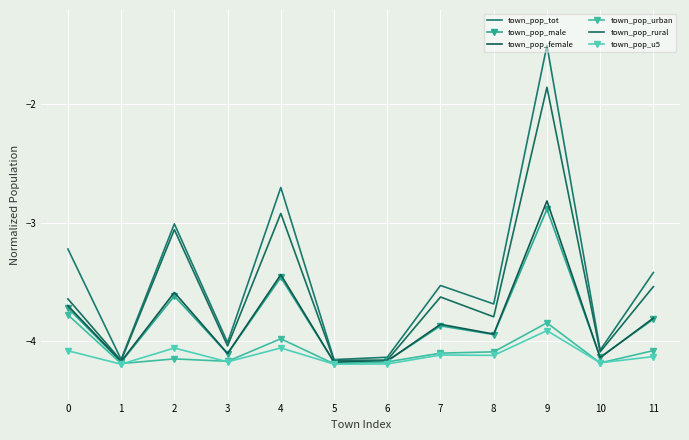

Reading left to right, list all the values displayed in this chart.

town_pop_tot: 0=-3.2	1=-4.2	2=-3.0	3=-4.0	4=-2.7	5=-4.2	6=-4.1	7=-3.5	8=-3.7	9=-1.5	10=-4.1	11=-3.4
town_pop_male: 0=-3.7	1=-4.2	2=-3.6	3=-4.1	4=-3.5	5=-4.2	6=-4.2	7=-3.9	8=-3.9	9=-2.9	10=-4.1	11=-3.8
town_pop_female: 0=-3.7	1=-4.2	2=-3.6	3=-4.1	4=-3.4	5=-4.2	6=-4.2	7=-3.9	8=-3.9	9=-2.8	10=-4.1	11=-3.8
town_pop_urban: 0=-3.8	1=-4.2	2=-4.2	3=-4.2	4=-4.0	5=-4.2	6=-4.2	7=-4.1	8=-4.1	9=-3.8	10=-4.2	11=-4.1
town_pop_rural: 0=-3.6	1=-4.2	2=-3.1	3=-4.0	4=-2.9	5=-4.2	6=-4.2	7=-3.6	8=-3.8	9=-1.9	10=-4.1	11=-3.5
town_pop_u5: 0=-4.1	1=-4.2	2=-4.1	3=-4.2	4=-4.1	5=-4.2	6=-4.2	7=-4.1	8=-4.1	9=-3.9	10=-4.2	11=-4.1